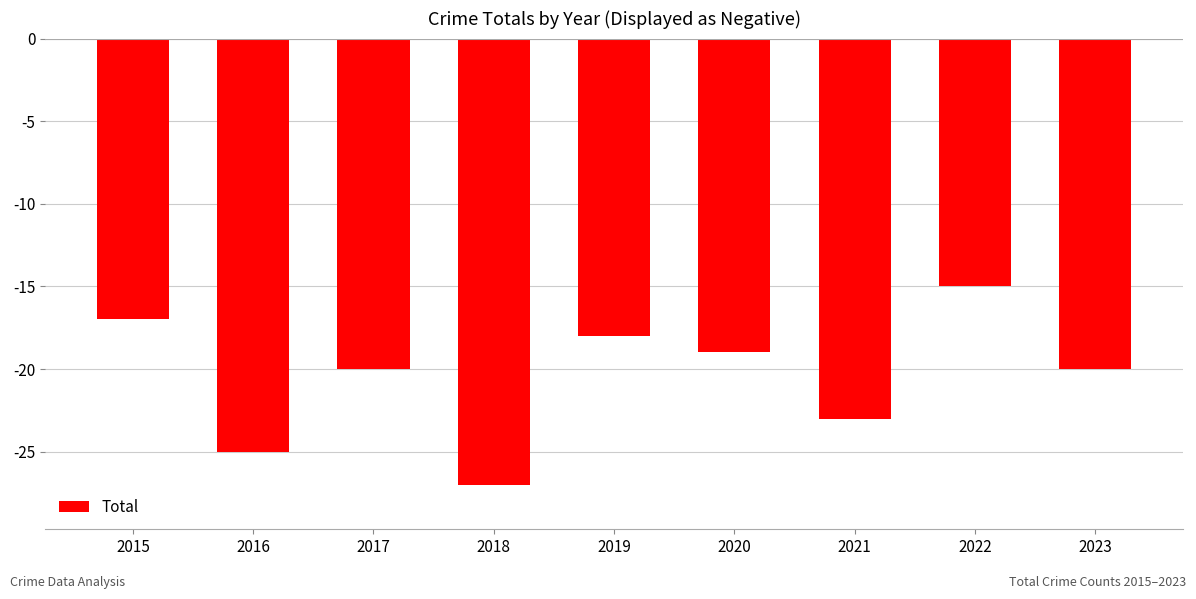

At which category does the chart reach its minimum across all series?

2018